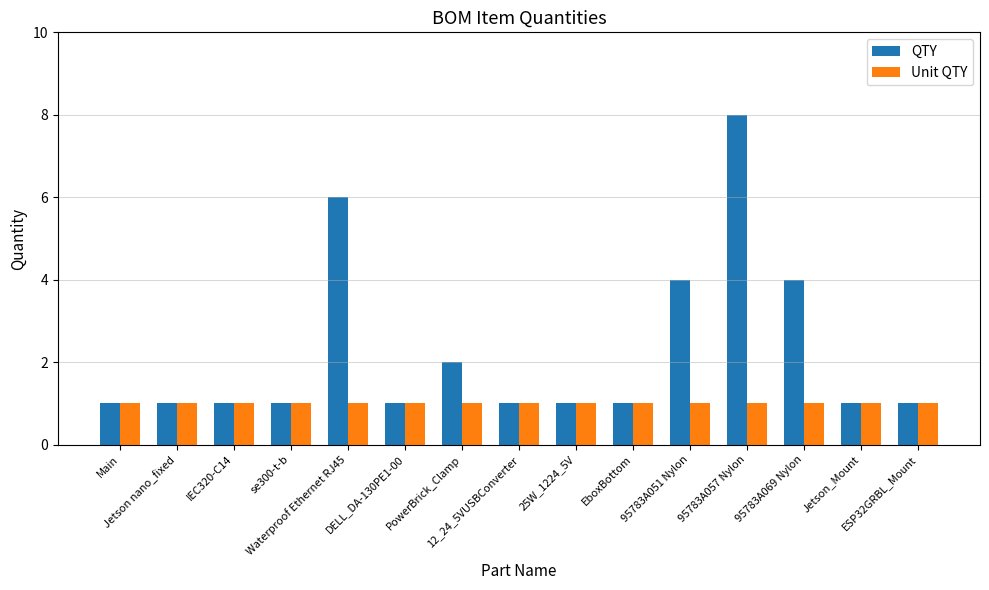

At which category is the sum across all series the highest?

95783A057 Nylon